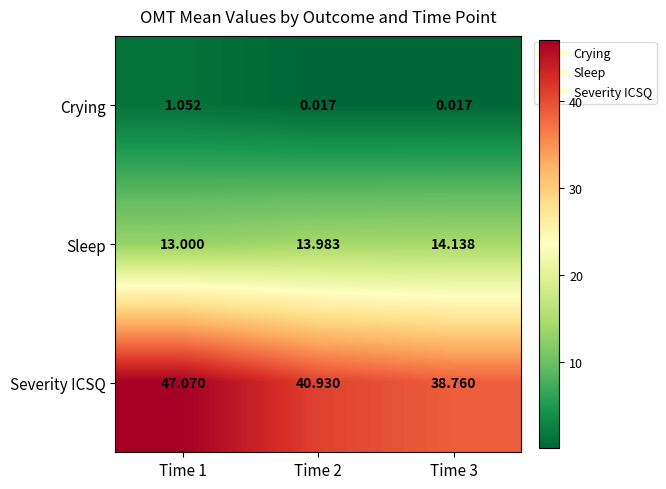

At Time 1, list the series in order from smallest to largest.

Crying, Sleep, Severity ICSQ